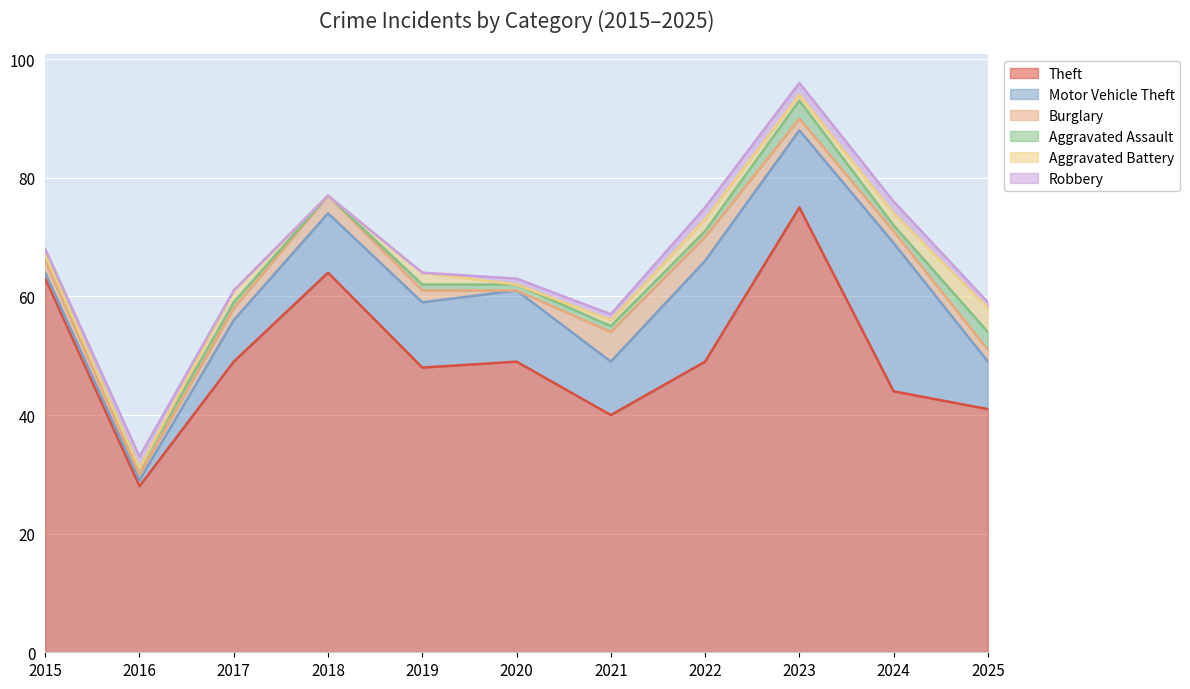

At 2023, list the series in order from smallest to largest.

Aggravated Battery, Burglary, Robbery, Aggravated Assault, Motor Vehicle Theft, Theft